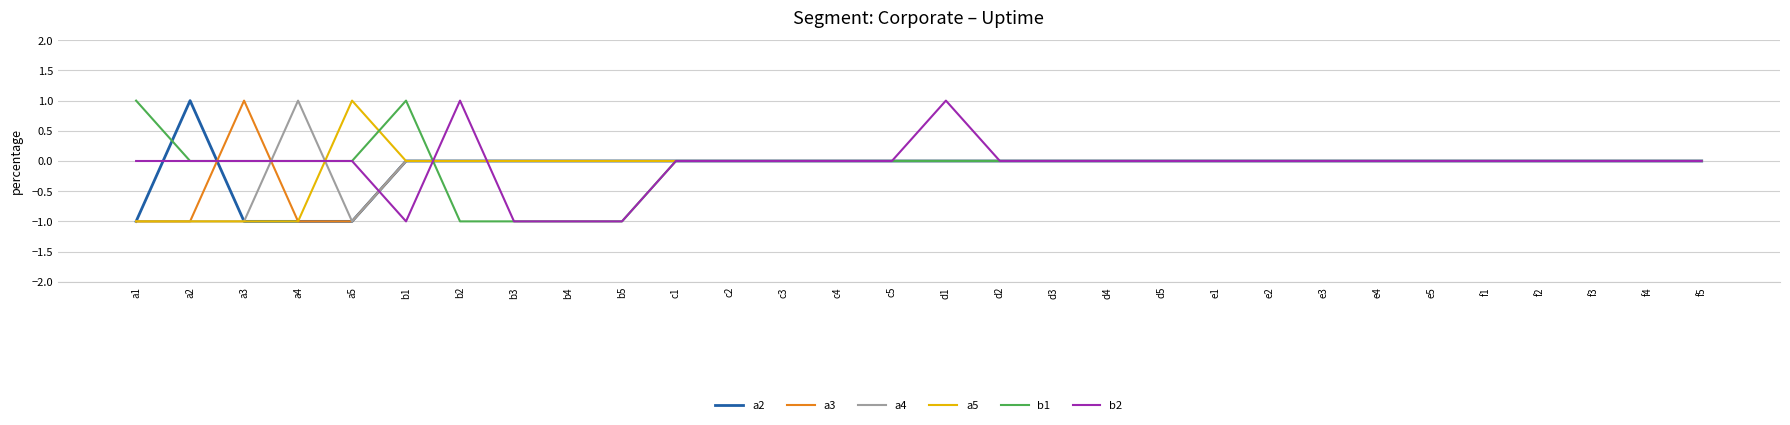

What is the minimum value shown in the chart?

-1